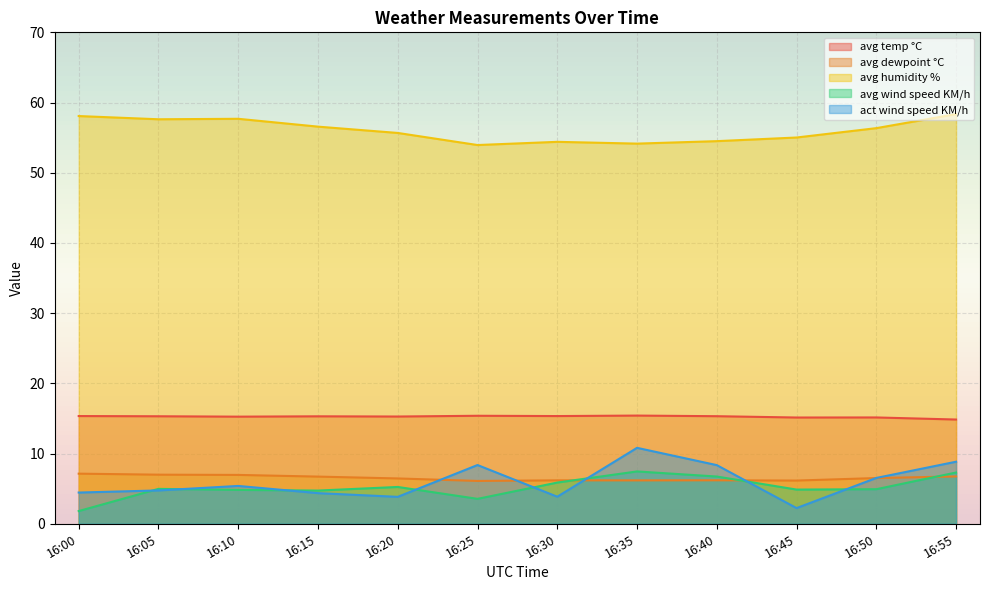

The value of act wind speed KM/h at 16:00 is 4.4. True or false?

True